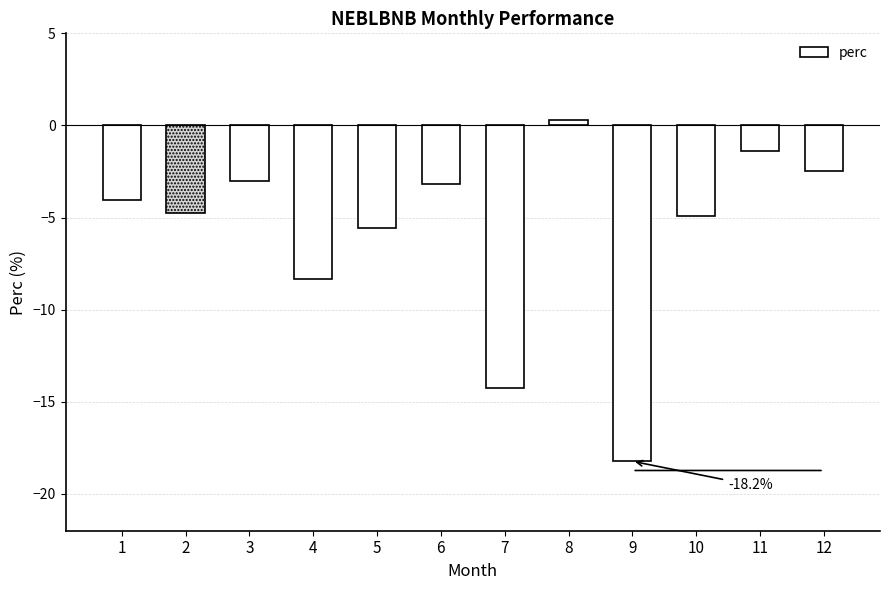

What is the value of the 1st bar from the left?

-4.0